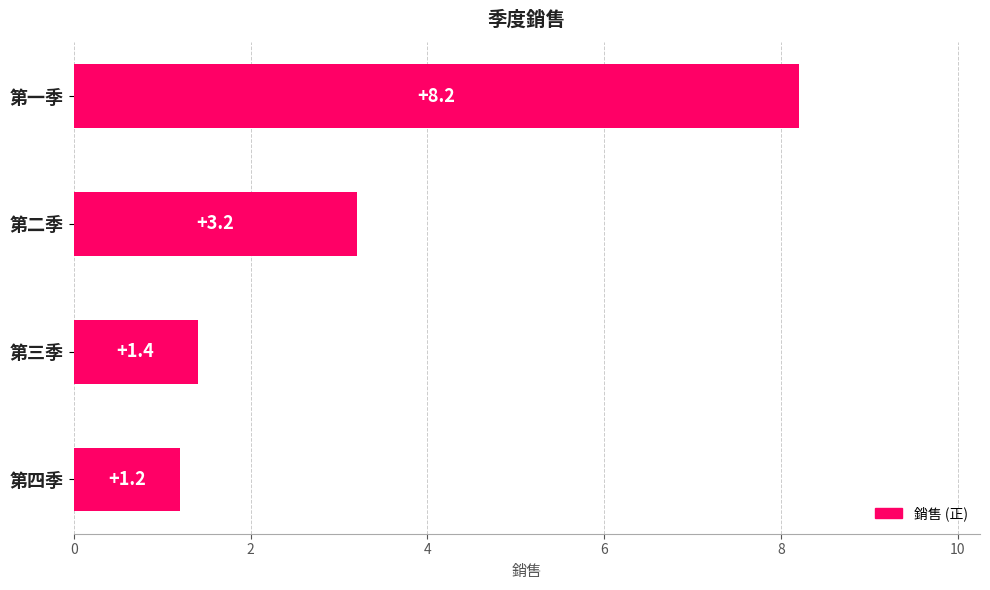

At which label is the value closest to 4?

第二季